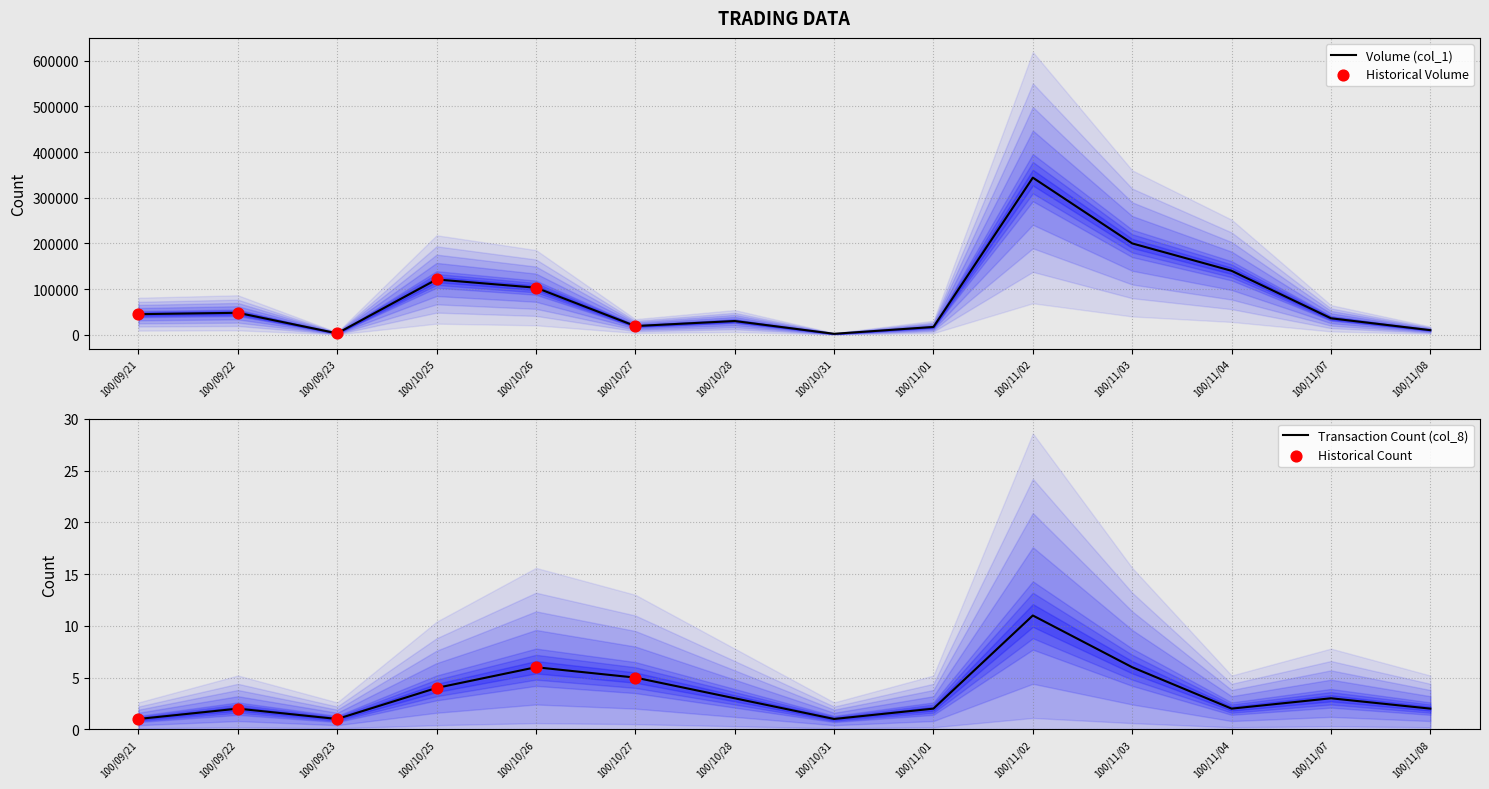

At how many categories does at least one series exceed 38172?

7